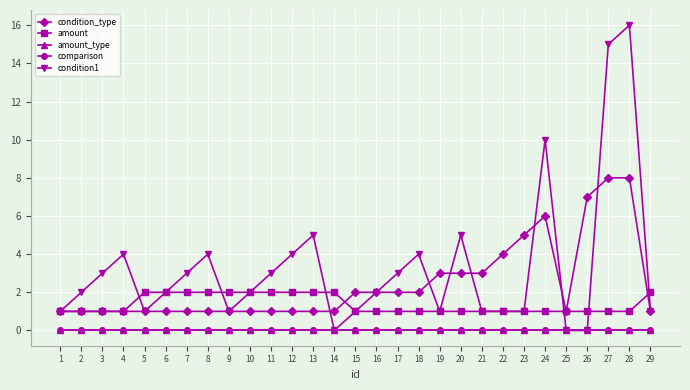

What is the value of the amount point at the 13th from the left?

2